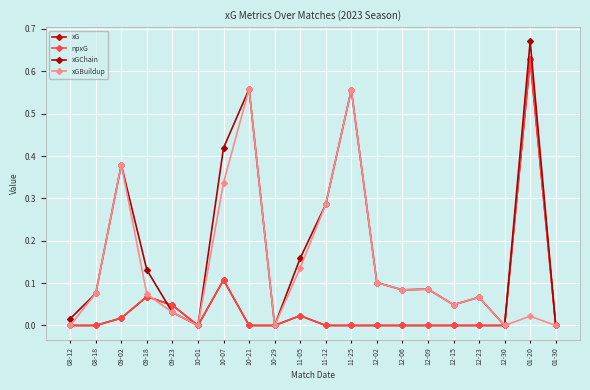

Rank the series by their maximum value, from lowest to highest.

xGBuildup, xG, npxG, xGChain